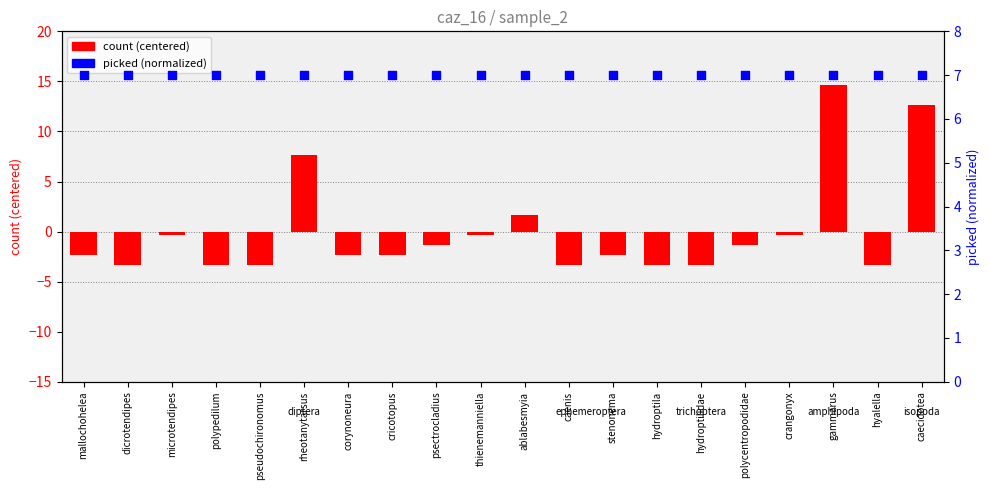

Which series has the largest Y range (max minus min)?

count (centered)